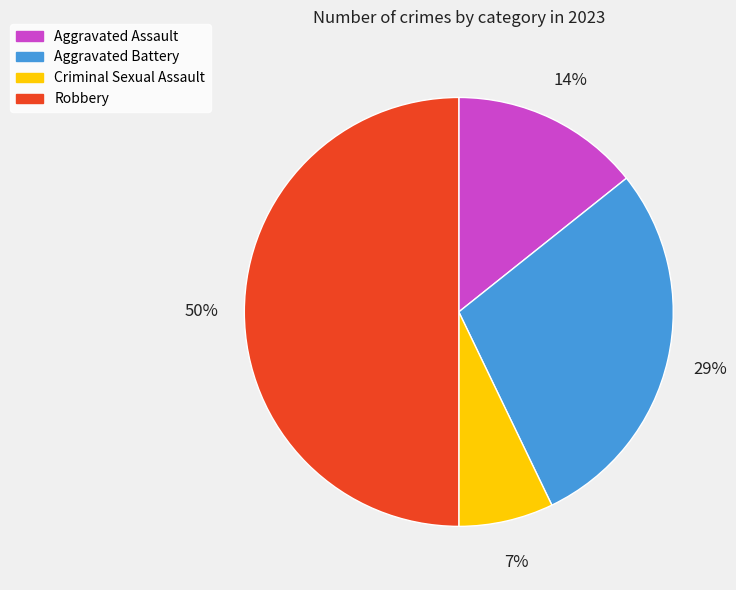

Is it true that Aggravated Assault is 14% of the pie?

True